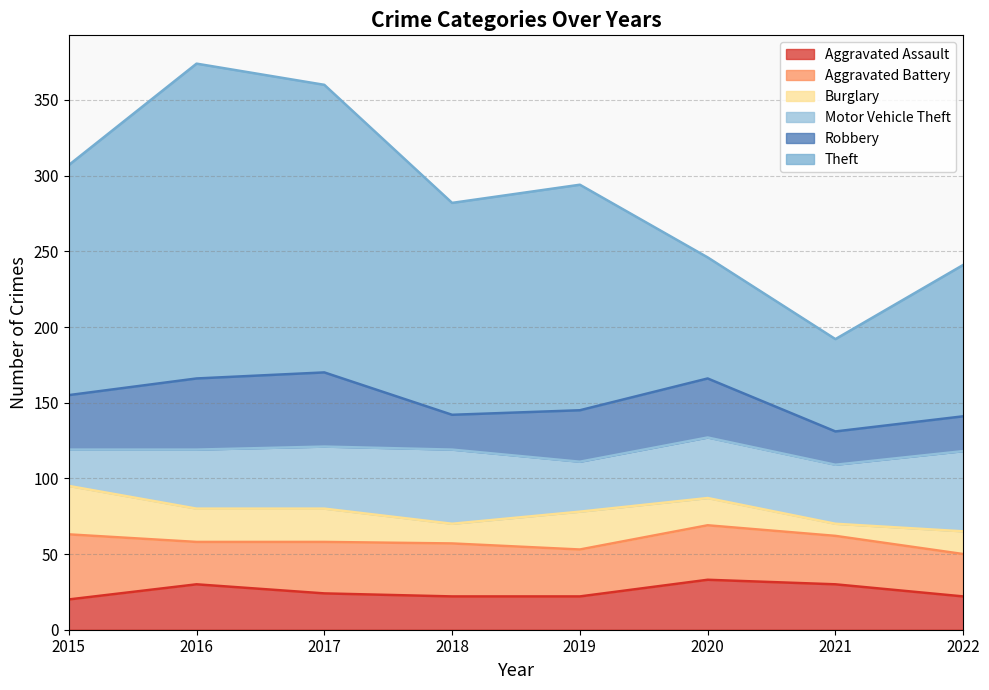

Is the value of Theft at 2021 greater than the value of Aggravated Assault at 2021?

Yes